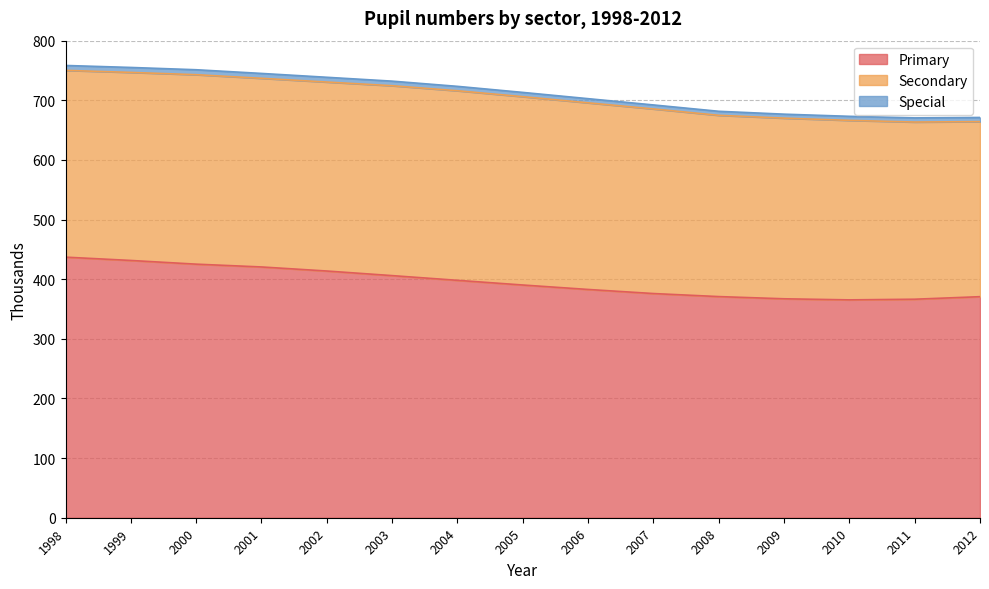

What is the value of the Primary point at the 2nd from the left?

431.4